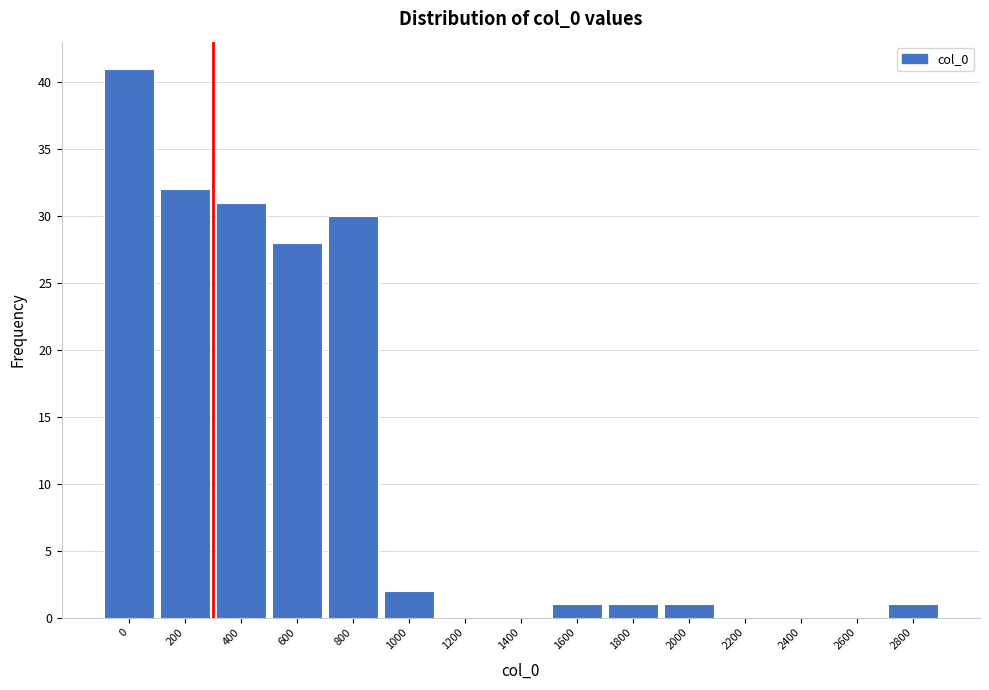

Reading left to right, transcribe all the data shown in this chart.

0=41	200=32	400=31	600=28	800=30	1000=2	1200=0	1400=0	1600=1	1800=1	2000=1	2200=0	2400=0	2600=0	2800=1